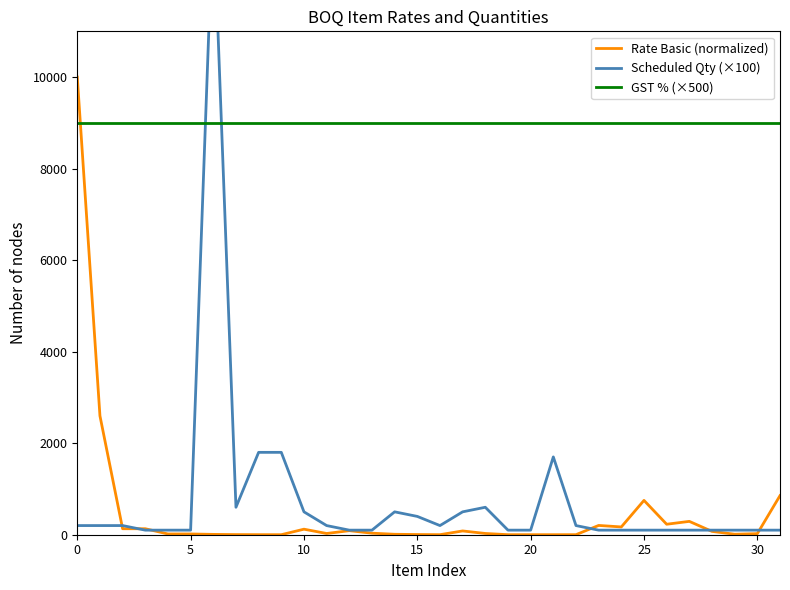

The value of Rate Basic (normalized) at 25 is 4.4. True or false?

False